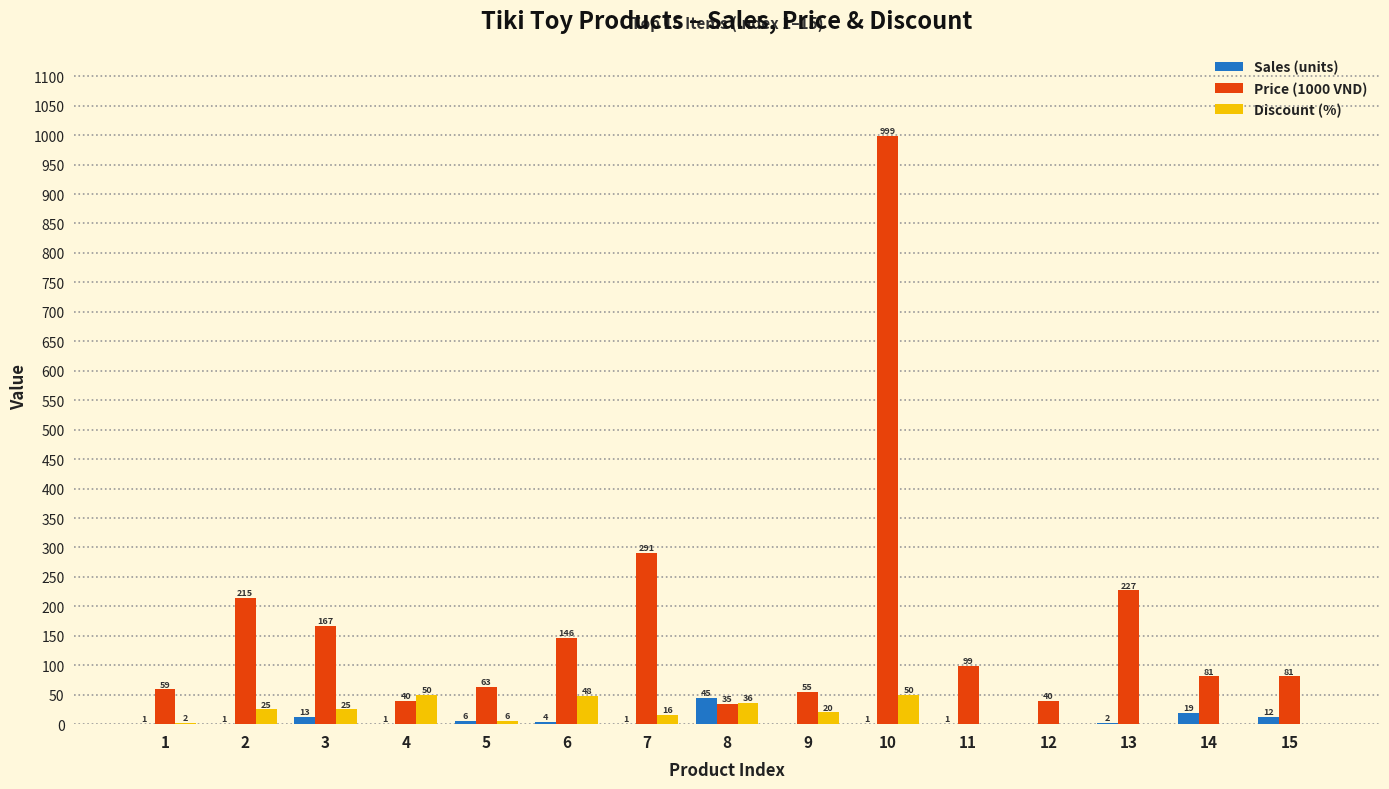

At which category is the sum across all series the highest?

10